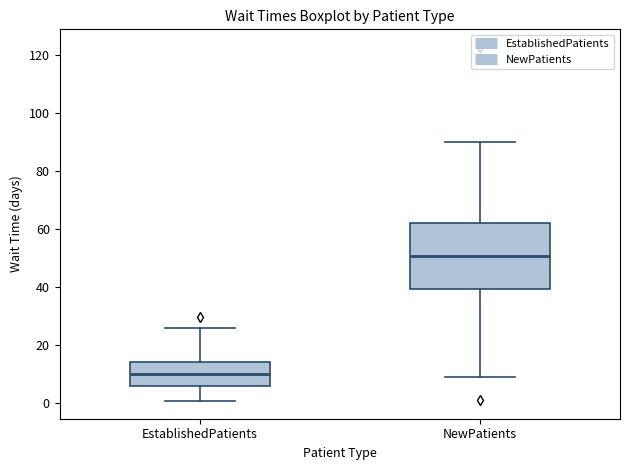

Reading left to right, transcribe this box plot: for each box, give where its median line is, the range the box spans, and where its two whiskers end, as read against the y-axis. The values are not printed on the chart, so give them approximately, as read against the axis.

EstablishedPatients: median 10, box 6 to 14, whiskers 0 to 26
NewPatients: median 50, box 40 to 62, whiskers 10 to 90